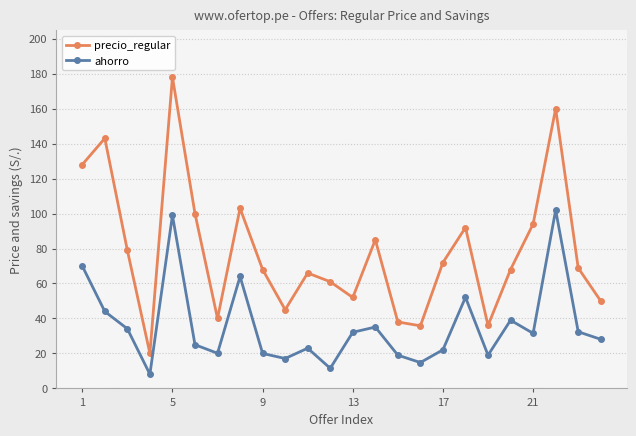

List the series in order of their overall mean, highest first.

precio_regular, ahorro